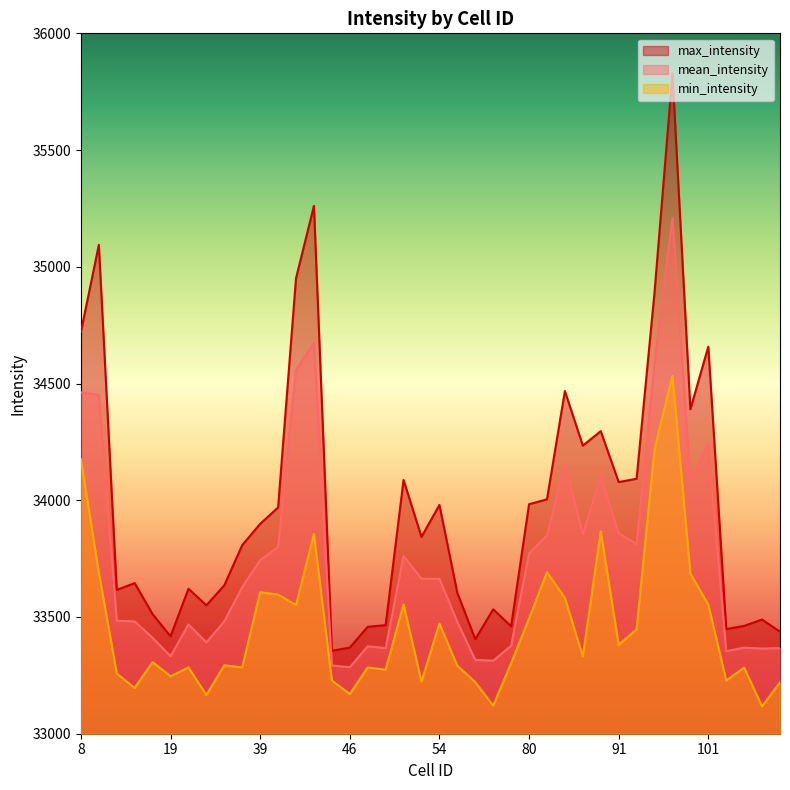

How many lines are shown in the chart?

3